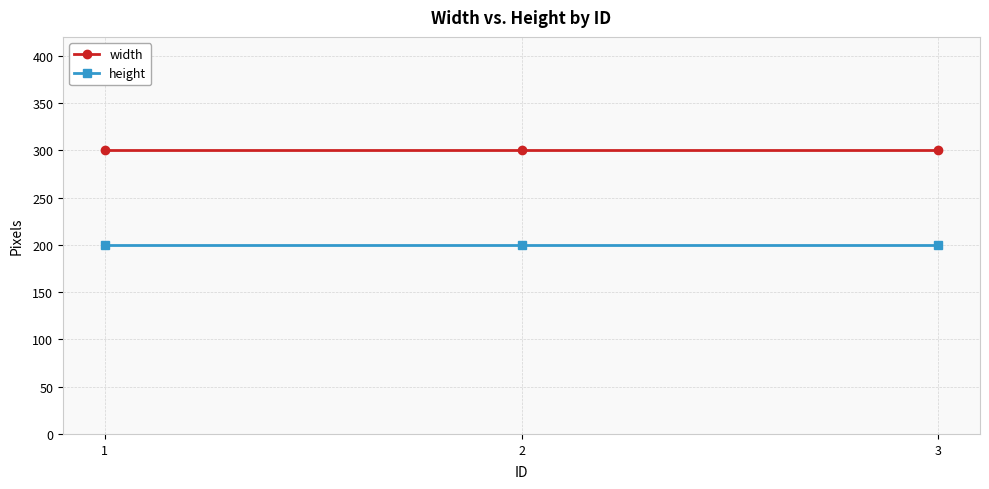

What is the difference between the highest and lowest values at 1?

100